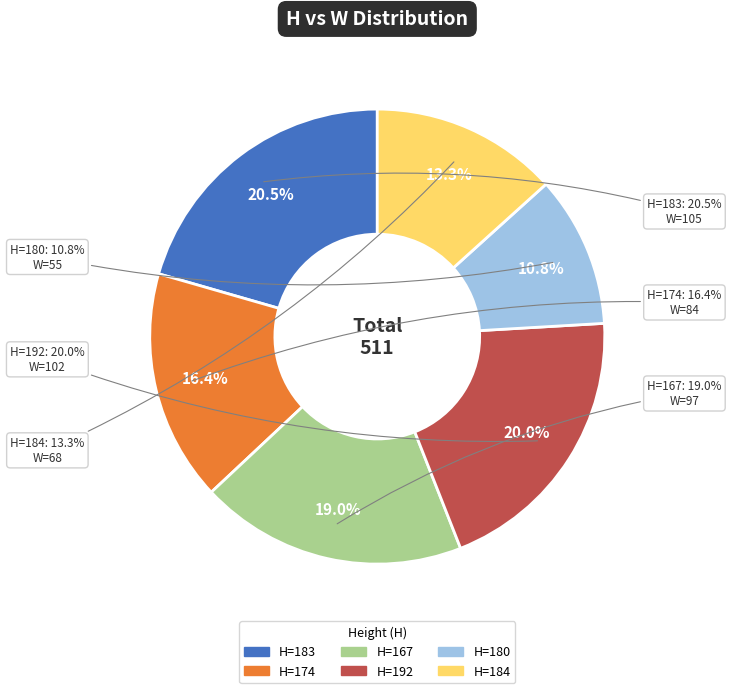

To the nearest percent, what is the combined percentage of 174 and 183?

37%